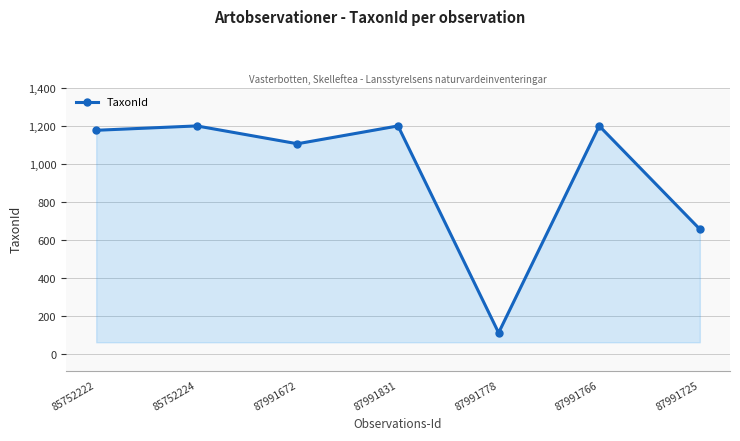

Reading left to right, transcribe all the data shown in this chart.

85752222=1179	85752224=1202	87991672=1108	87991831=1202	87991778=112	87991766=1202	87991725=658